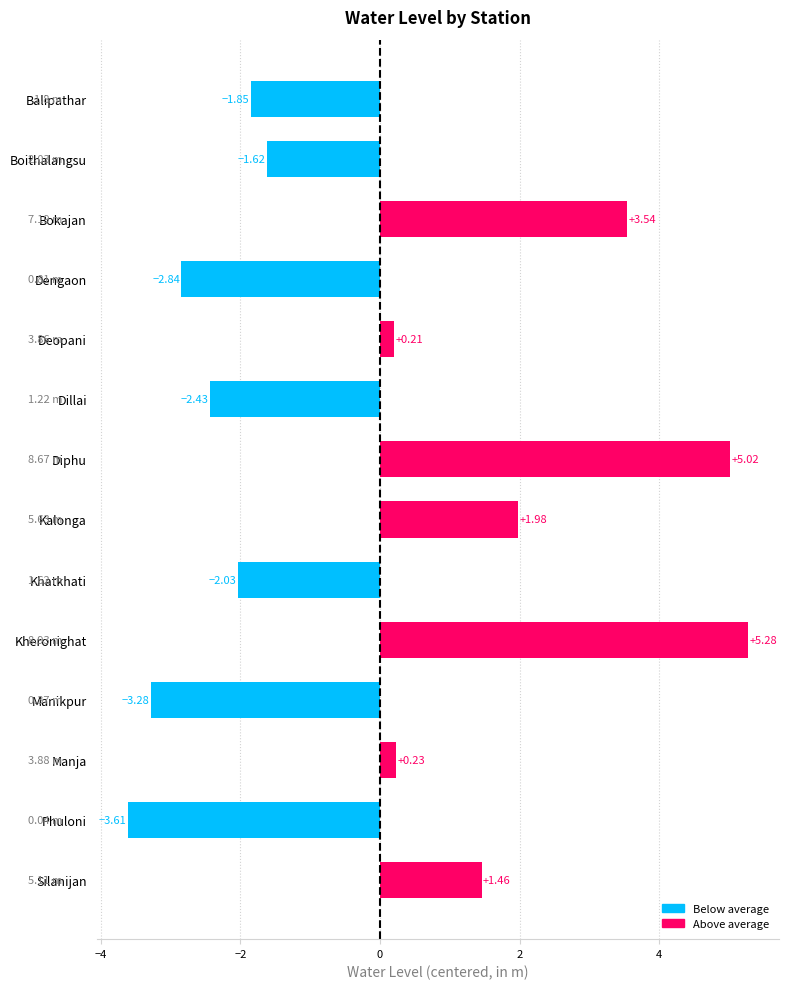

At which category does the chart reach its peak across all series?

Kheronighat